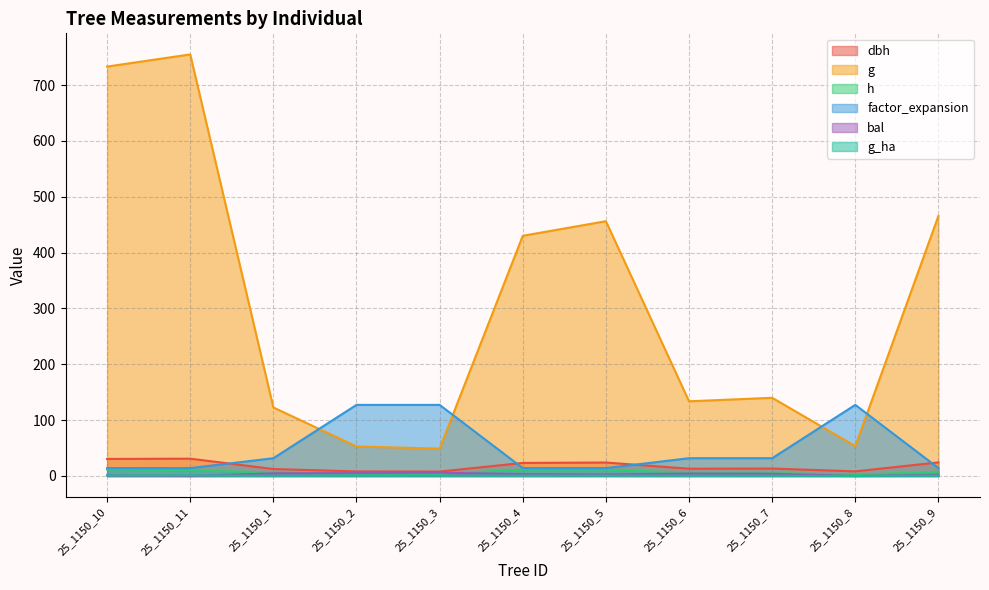

The bal series shows 4.5 at 25_1150_6. True or false?

True